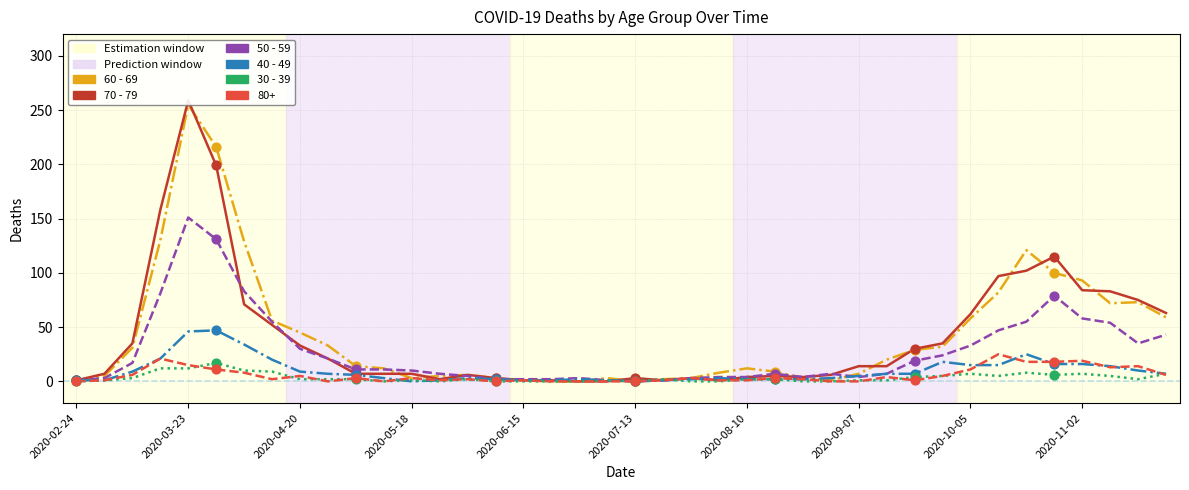

Which series has the largest total across all categories?

60 - 69